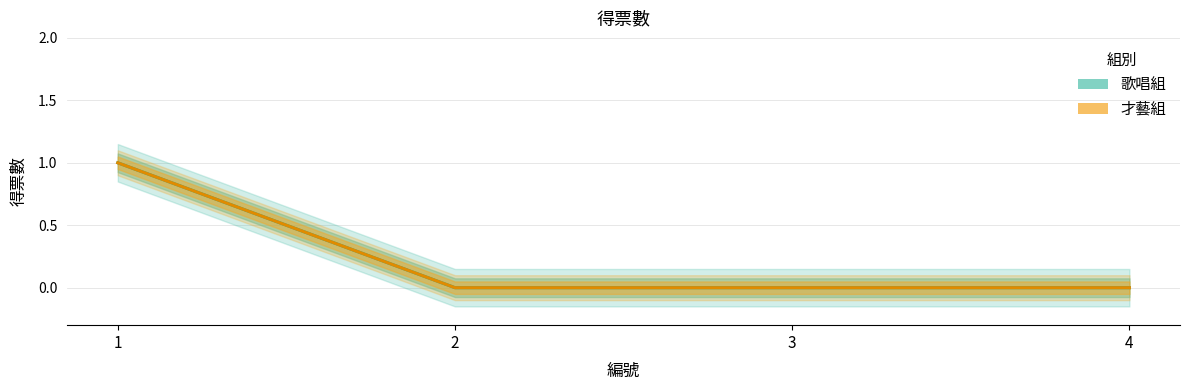

True or false: 才藝組 and 歌唱組 intersect in this chart.

False